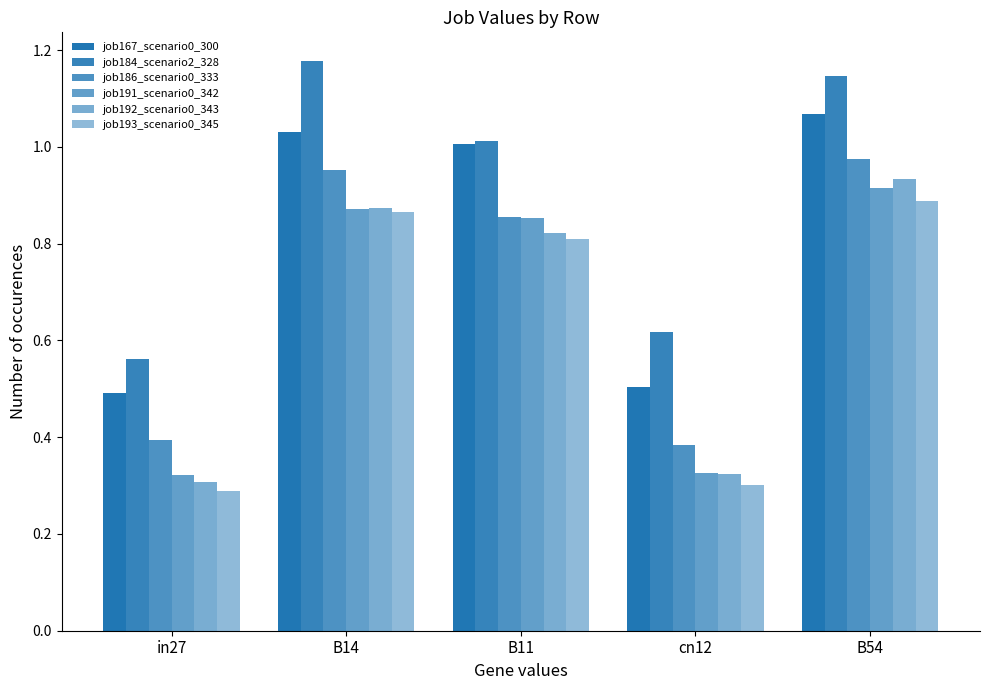

Which series has the largest total across all categories?

job184_scenario2_328